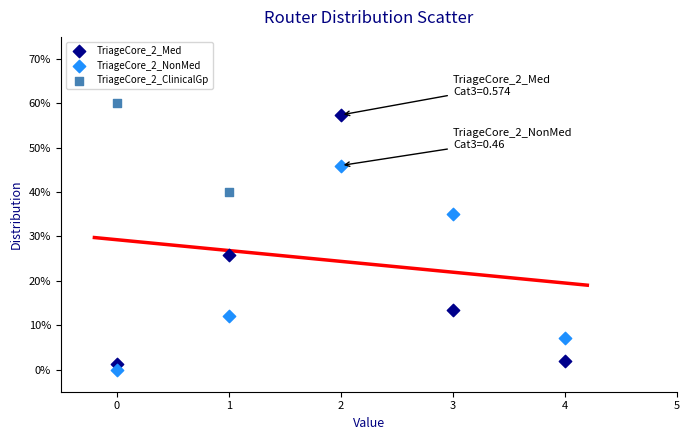

Which series has the largest Y range (max minus min)?

TriageCore_2_Med